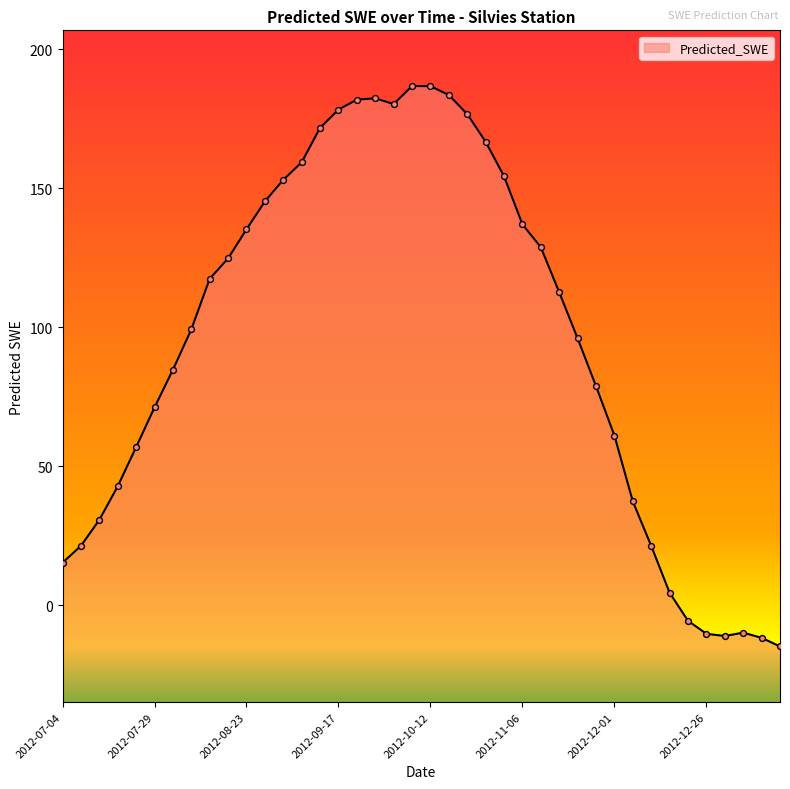

Which has a higher value, 2013-01-15 or 2012-07-24?

2012-07-24